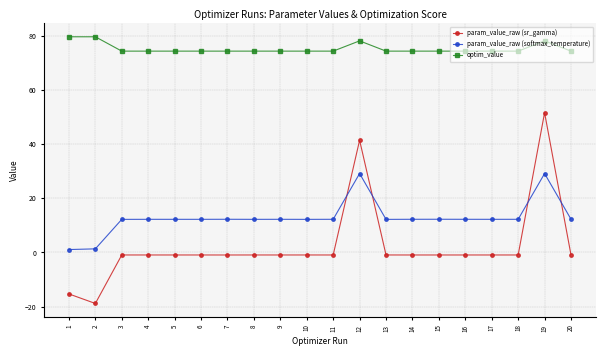

What is the value of the optim_value point at the 5th from the left?

74.4